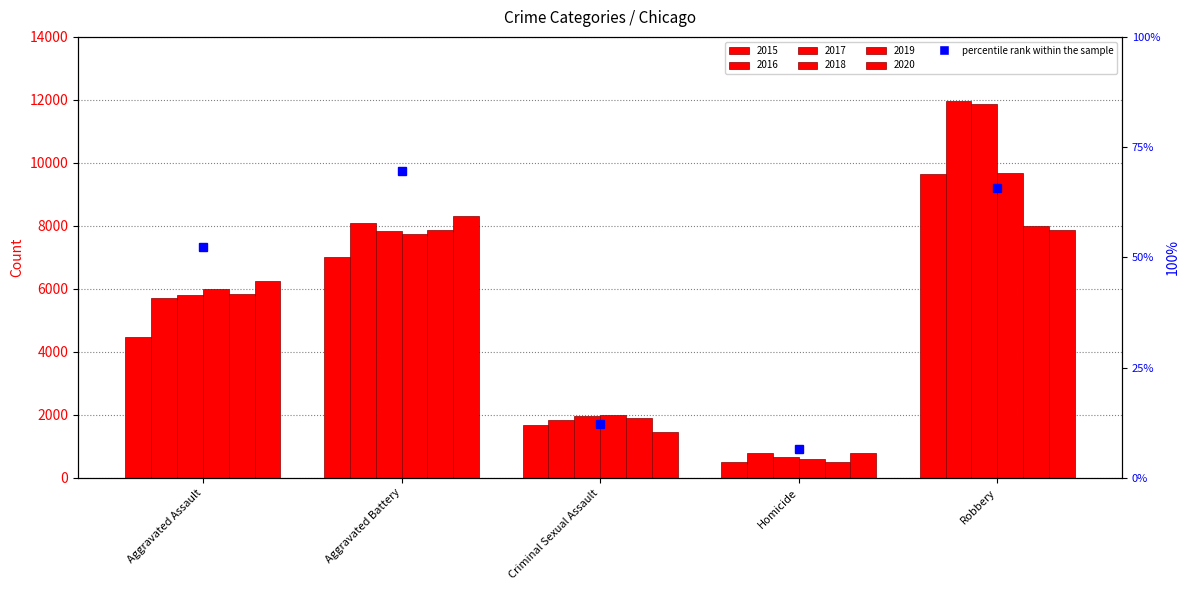

List the labels in order of 2018 value, largest first.

Robbery, Aggravated Battery, Aggravated Assault, Criminal Sexual Assault, Homicide